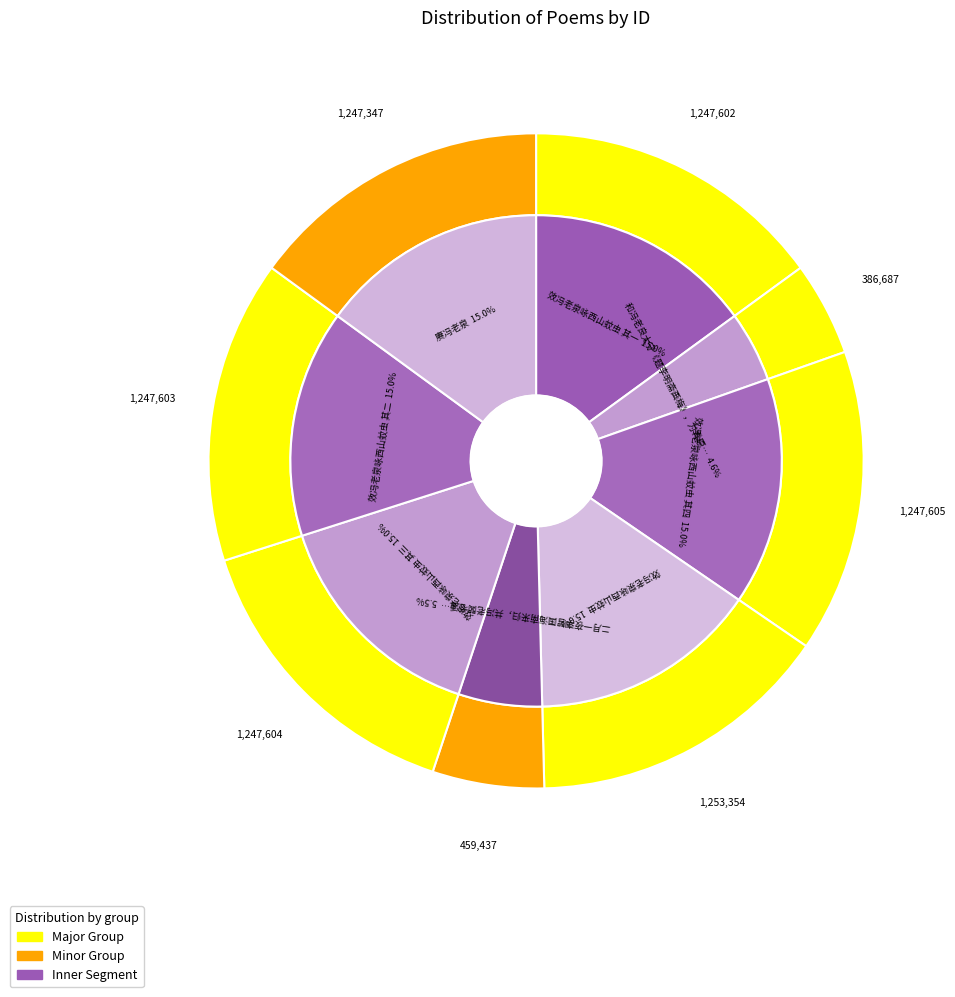

What percentage is the 效冯老泉咏西山蚊虫 slice, to the nearest percent?

15%